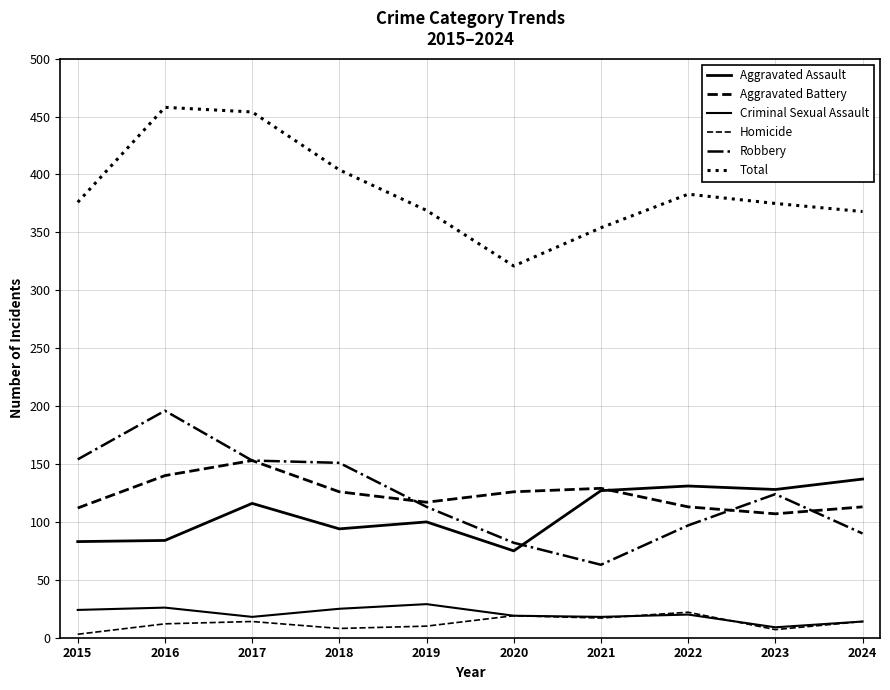

Which category has the lowest value across all series?

2015